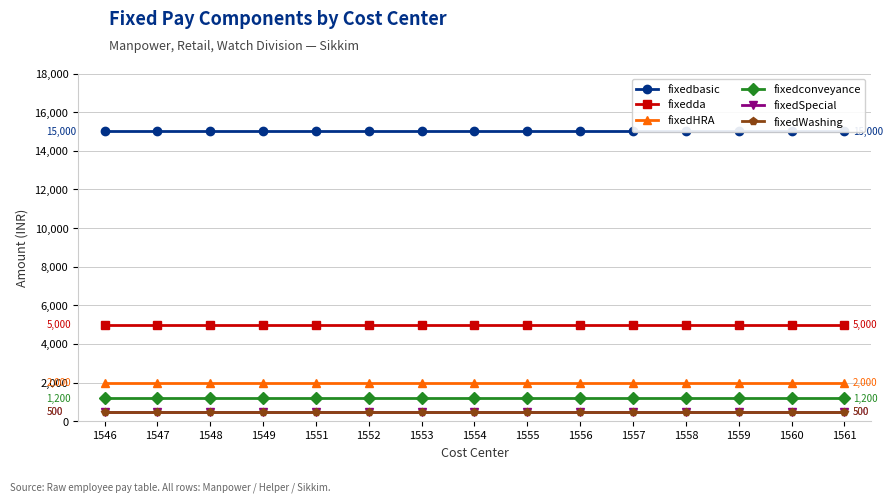

True or false: fixedda and fixedbasic cross at least once.

False